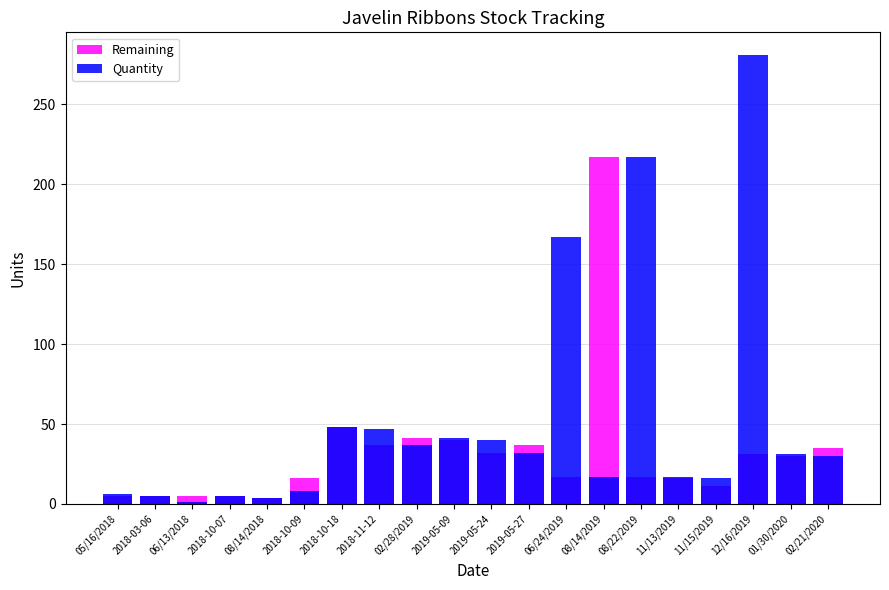

Is the value of Quantity at 2018-03-06 greater than the value of Remaining at 2018-03-06?

No